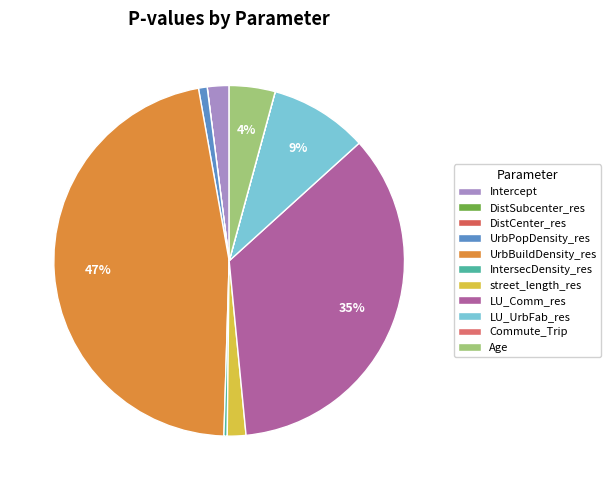

To the nearest percent, what is the average slice percentage?

9%